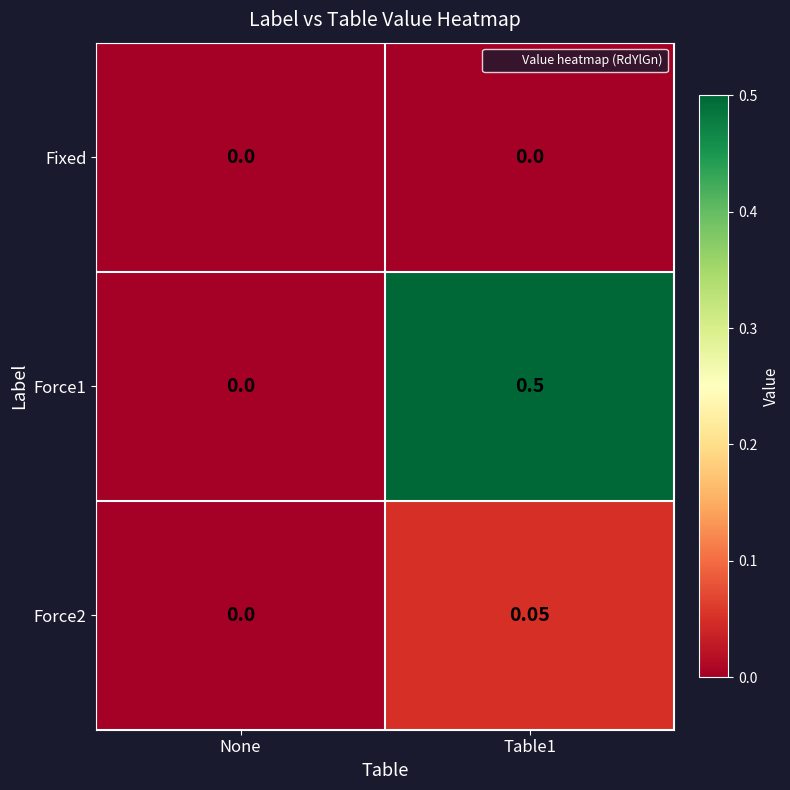

Is the value of Force1 at Table1 greater than the value of Force2 at Table1?

Yes